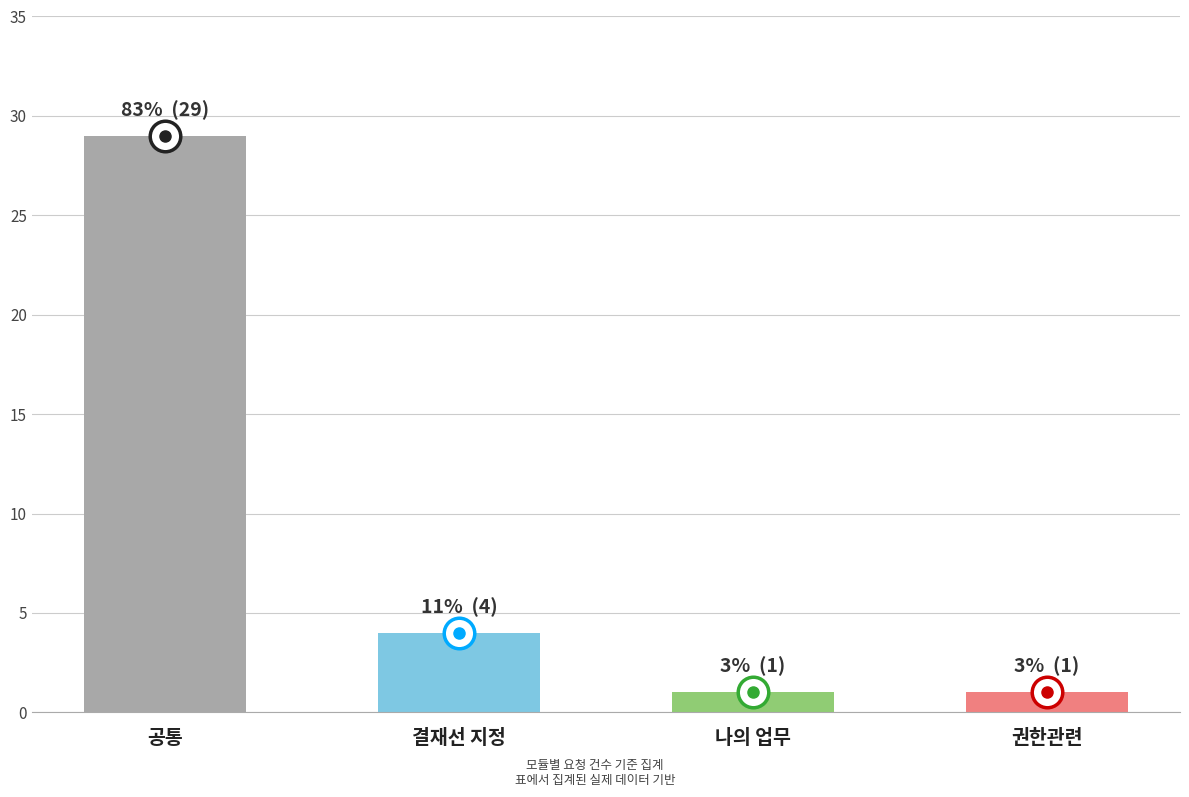

The value at 나의 업무 is 1. True or false?

True